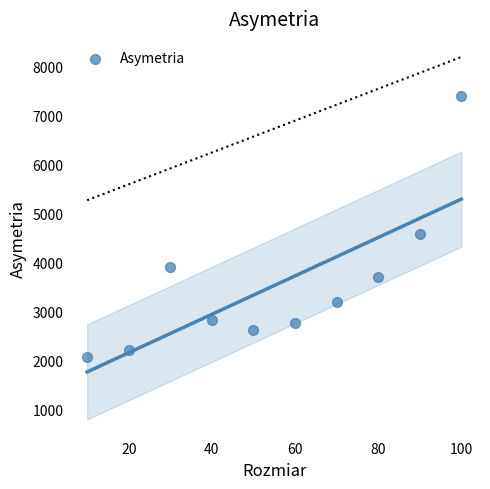

What is the average X value?

55